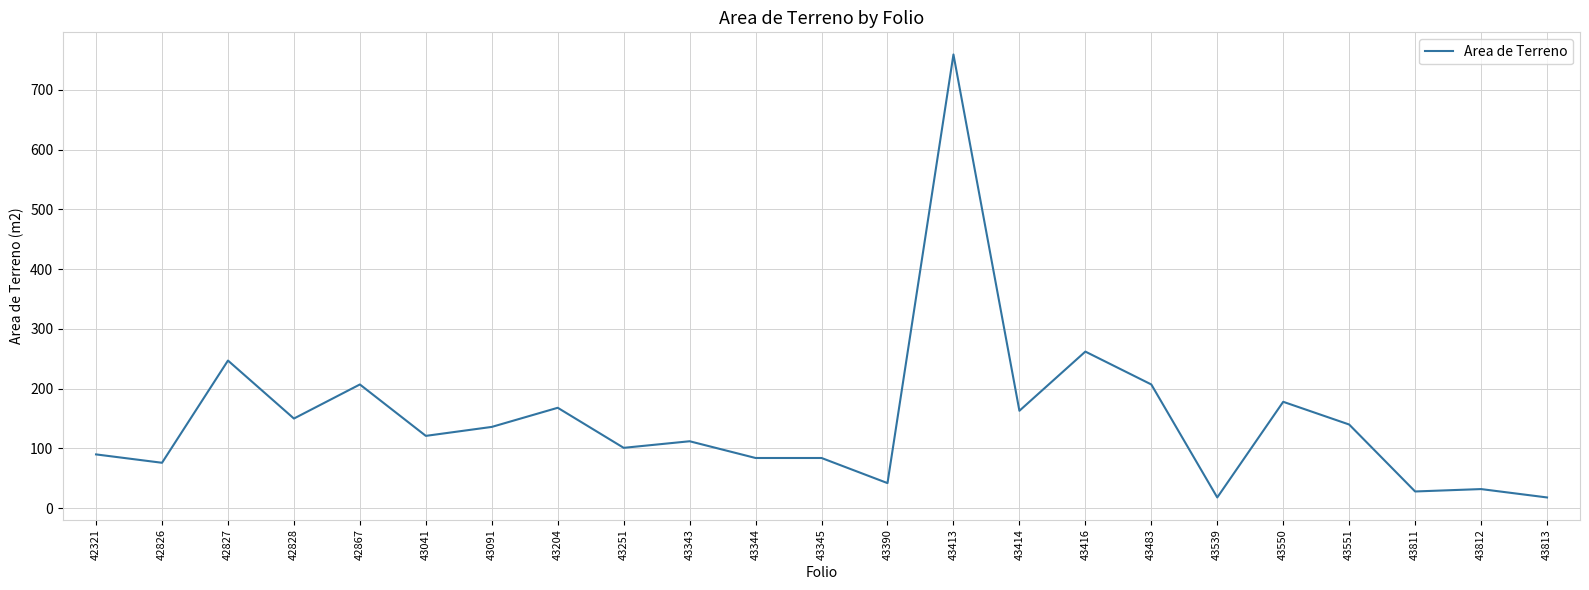

What is the change in value from 42826 to 43813?

-58